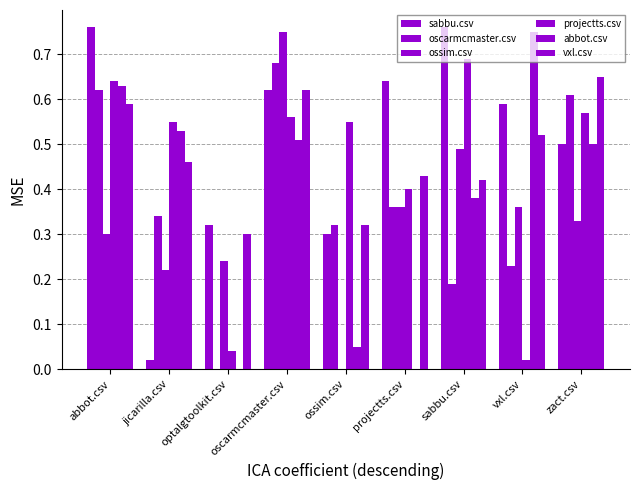

At how many categories does at least one series exceed 0?

9